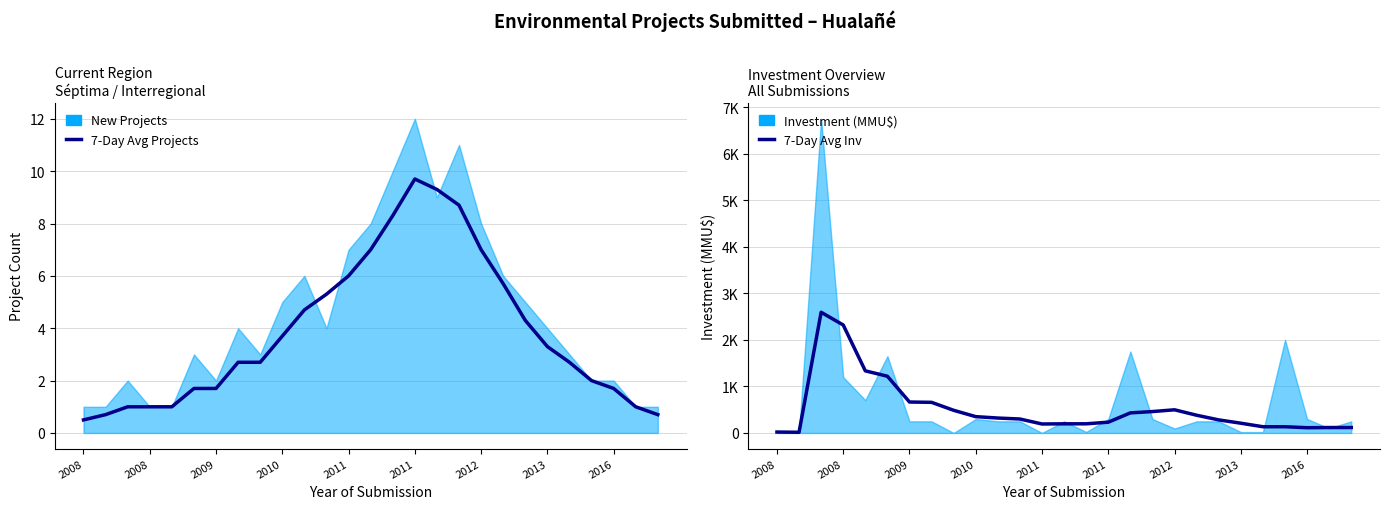

At which category does 7-Day Avg Projects reach its first local peak?

15